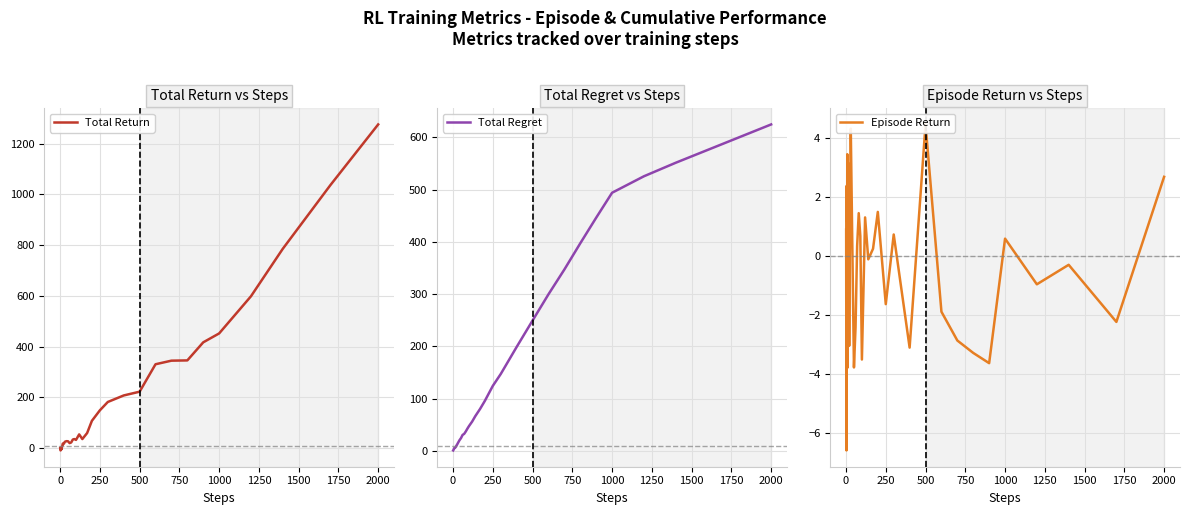

Which category has the highest value in the Total Return series?

2000